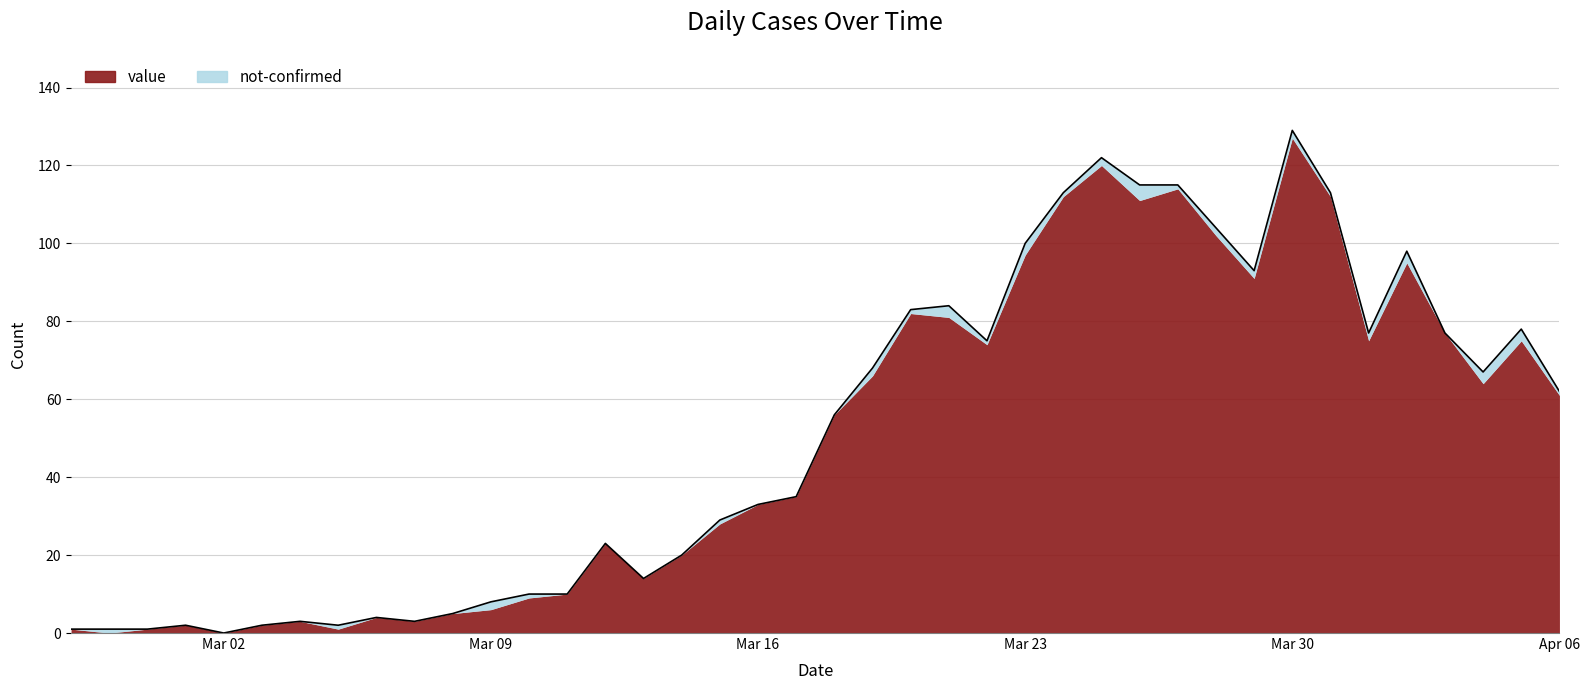

At which category is the sum across all series the highest?

Mar 30